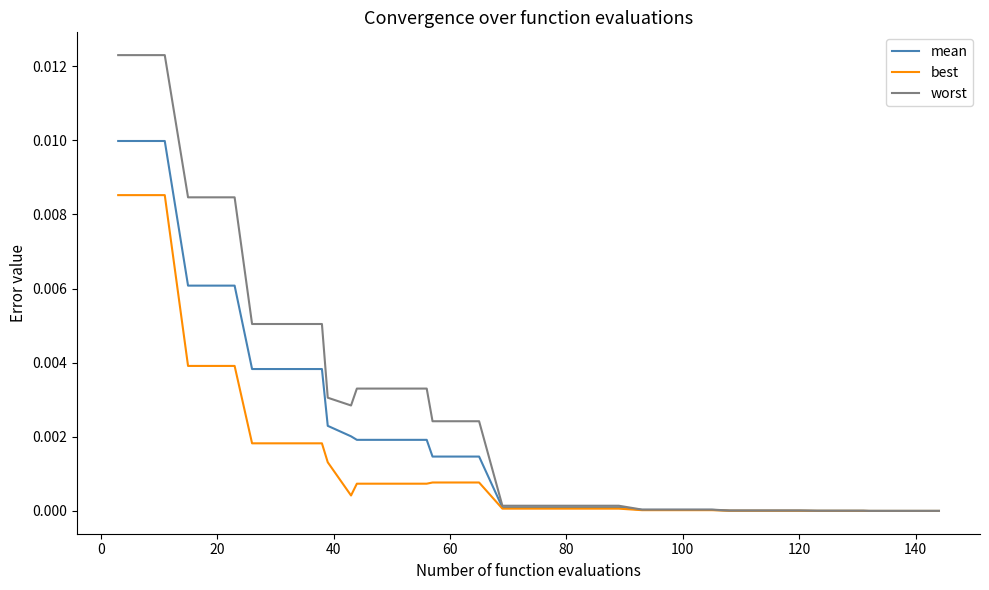

Rank the series by their maximum value, from lowest to highest.

best, mean, worst